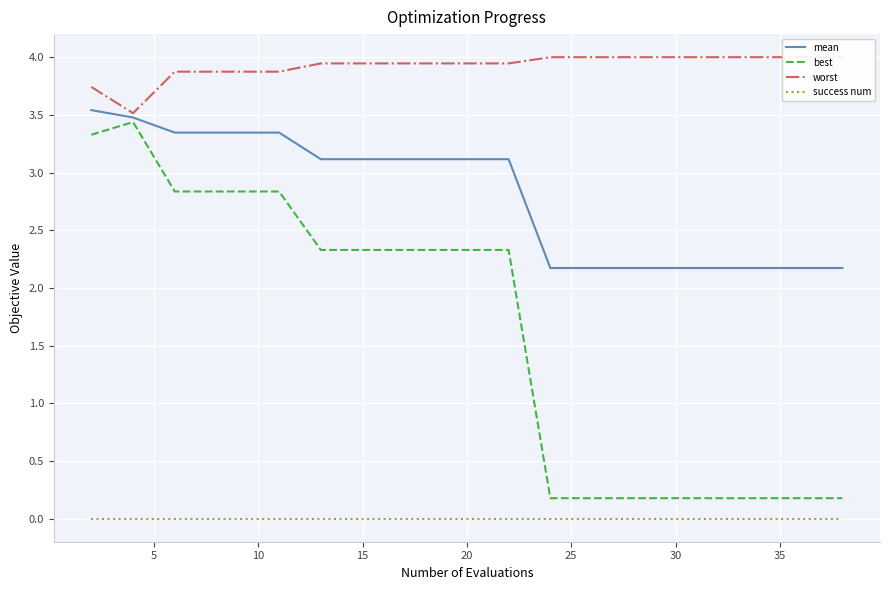

True or false: mean and success num intersect in this chart.

False